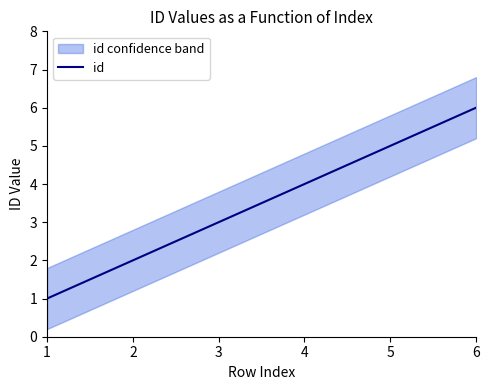

Rank the categories by value from highest to lowest.

6, 5, 4, 3, 2, 1